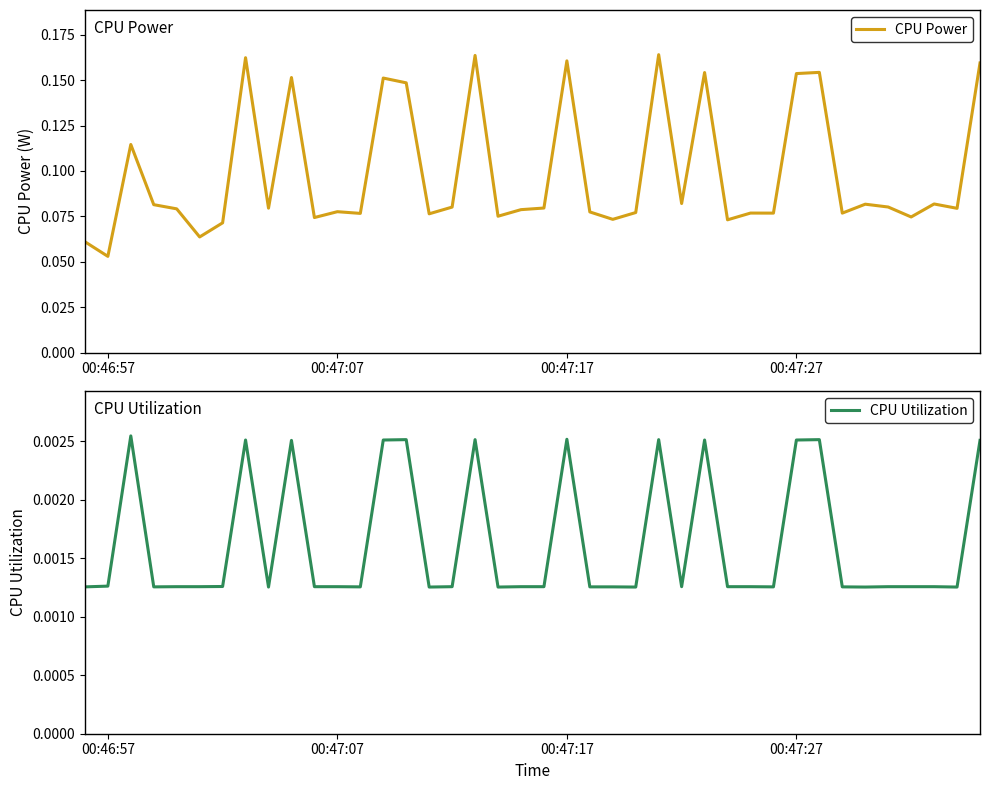

The CPU Power series shows 0.0 at 00:47:07. True or false?

False